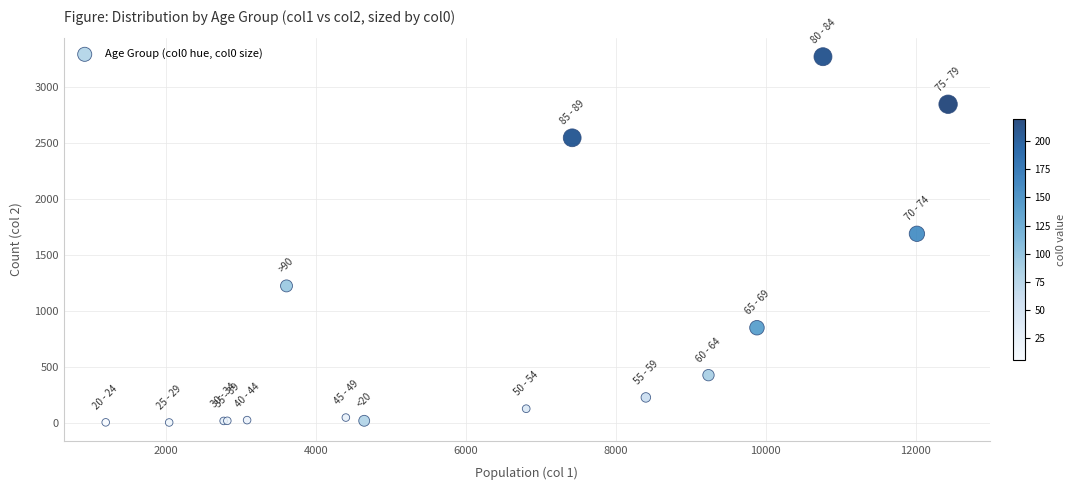

What Y value in the scatter plot is closest to 1638?

1690